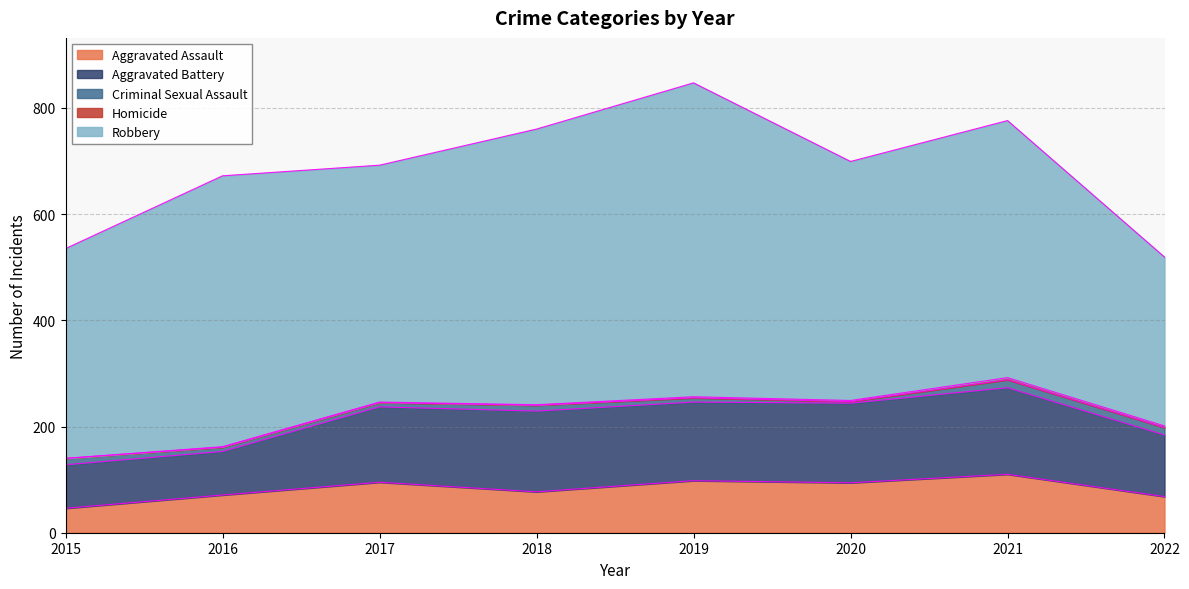

What is the value of the Aggravated Battery point at the 2nd from the left?

82